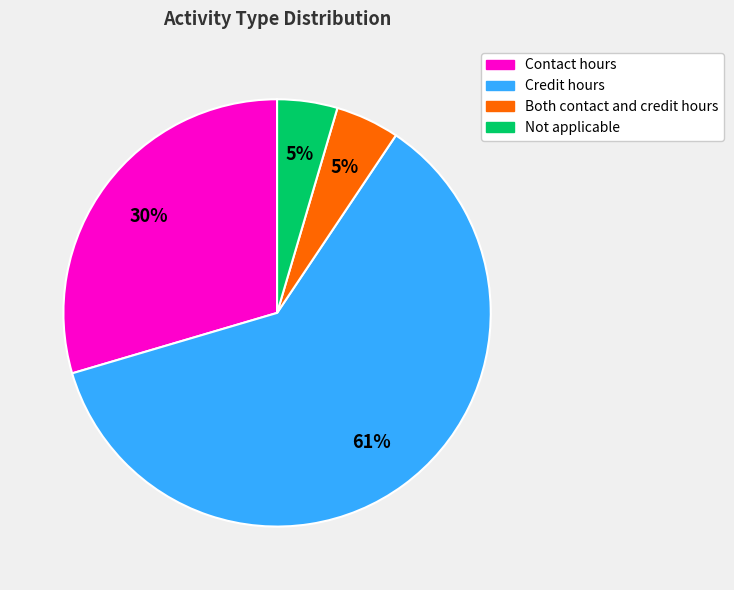

To the nearest percent, what portion does Not applicable represent?

5%